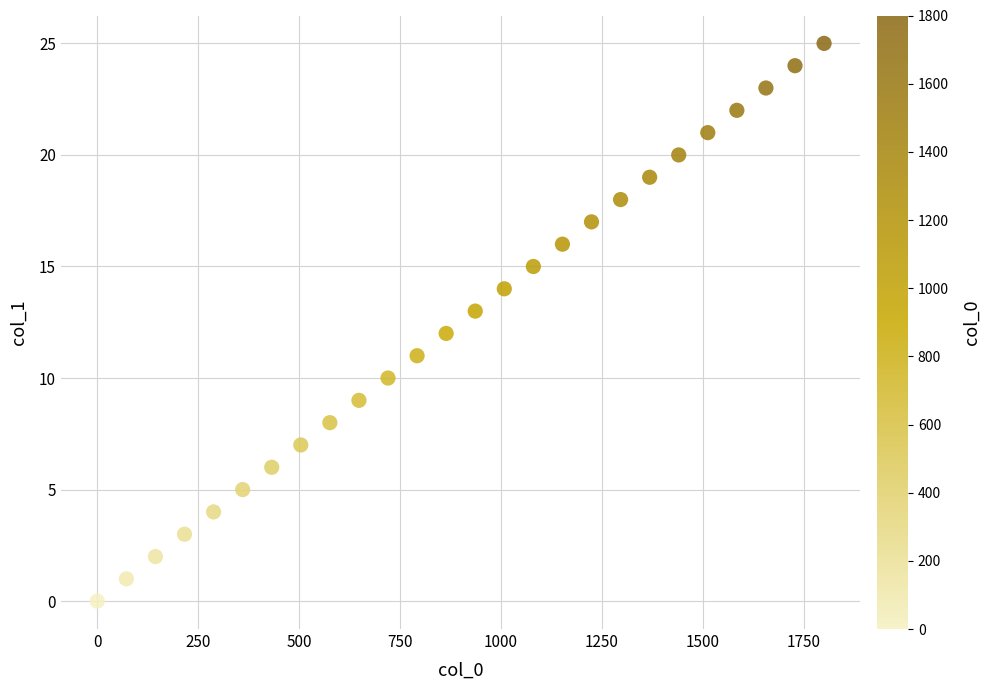

What is the range of X values (max minus min)?

1800